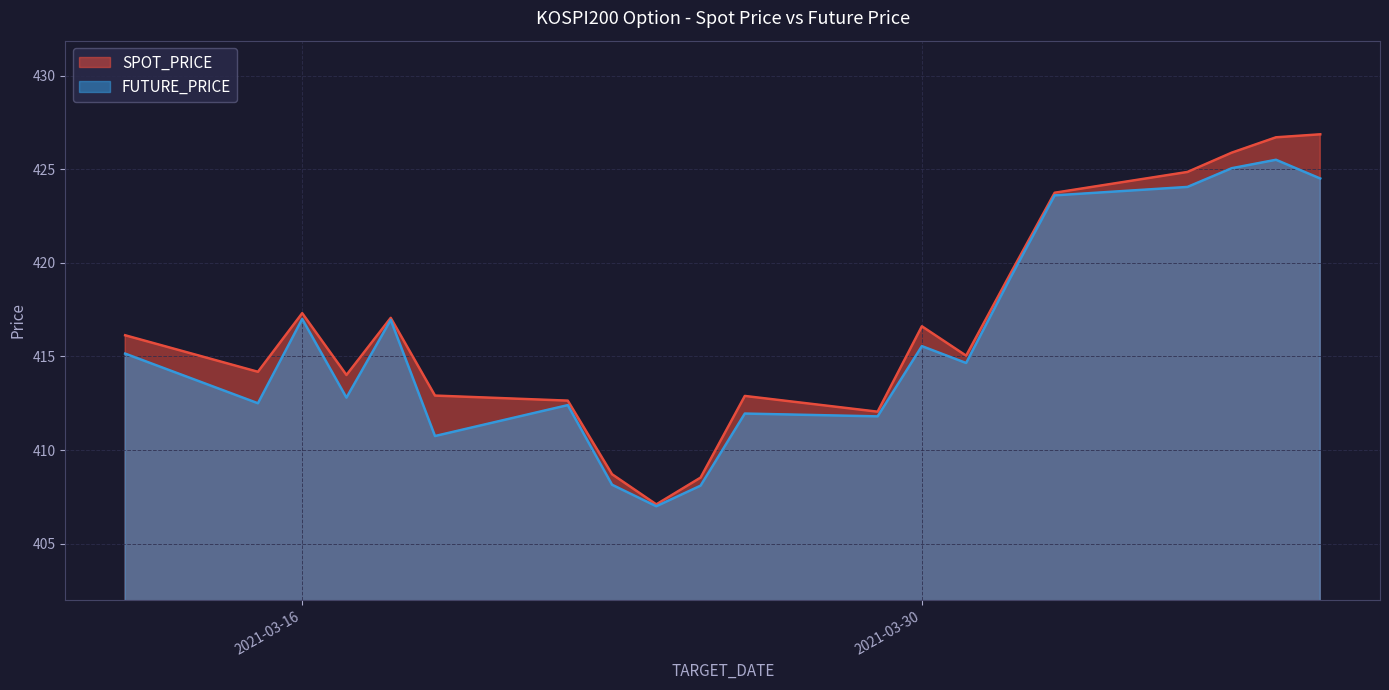

What is the label of the 3rd point from the right?

2021-04-06